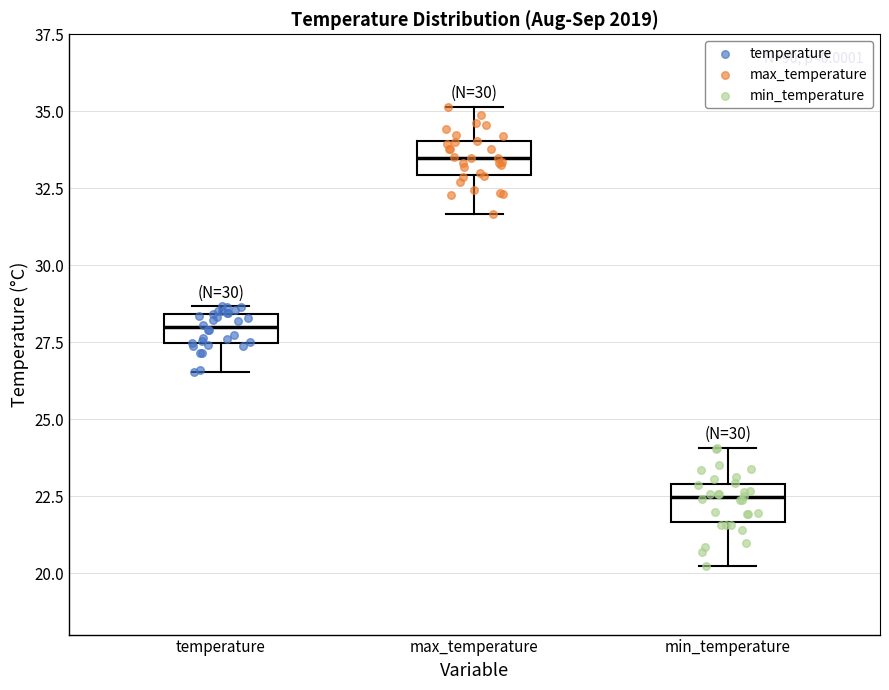

Reading left to right, read every box against the y-axis: the position of its median line, the range the box covers, and the ends of its whiskers. The values are not printed on the chart, so give them approximately, as read against the axis.

temperature: median 28.0, box 27.5 to 28.5, whiskers 26.5 to 28.5 (just above the box's upper edge)
max_temperature: median 33.5, box 33.0 to 34.0, whiskers 31.5 to 35.0
min_temperature: median 22.5, box 21.5 to 23.0, whiskers 20.0 to 24.0